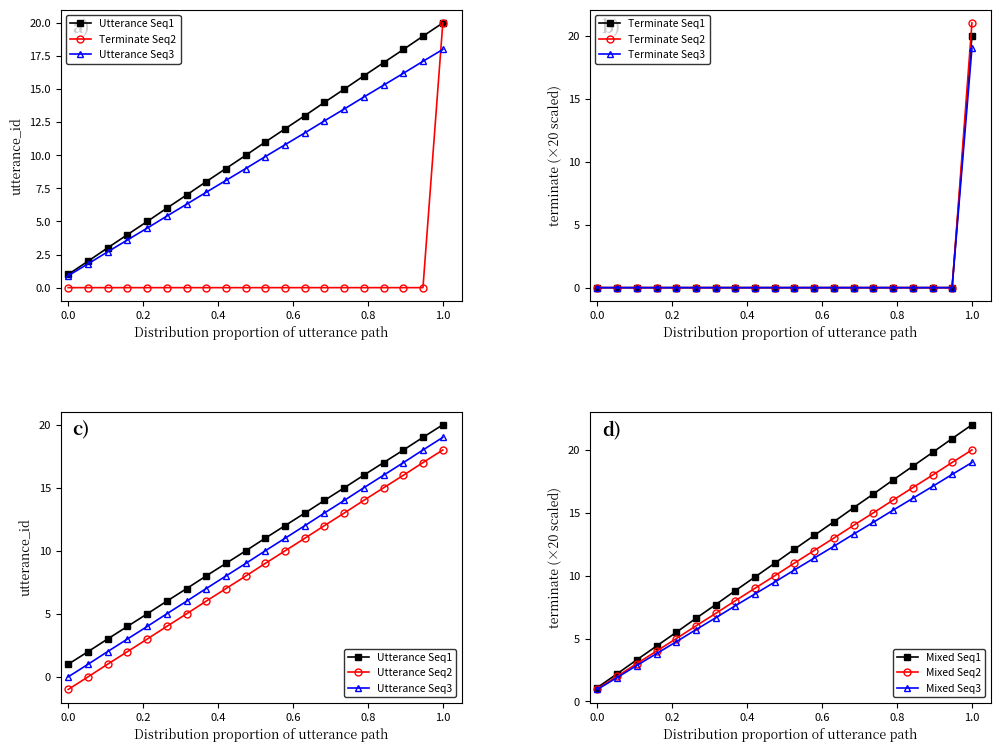

True or false: Mixed Seq3 has more than 2 points higher than both neighbors.

False